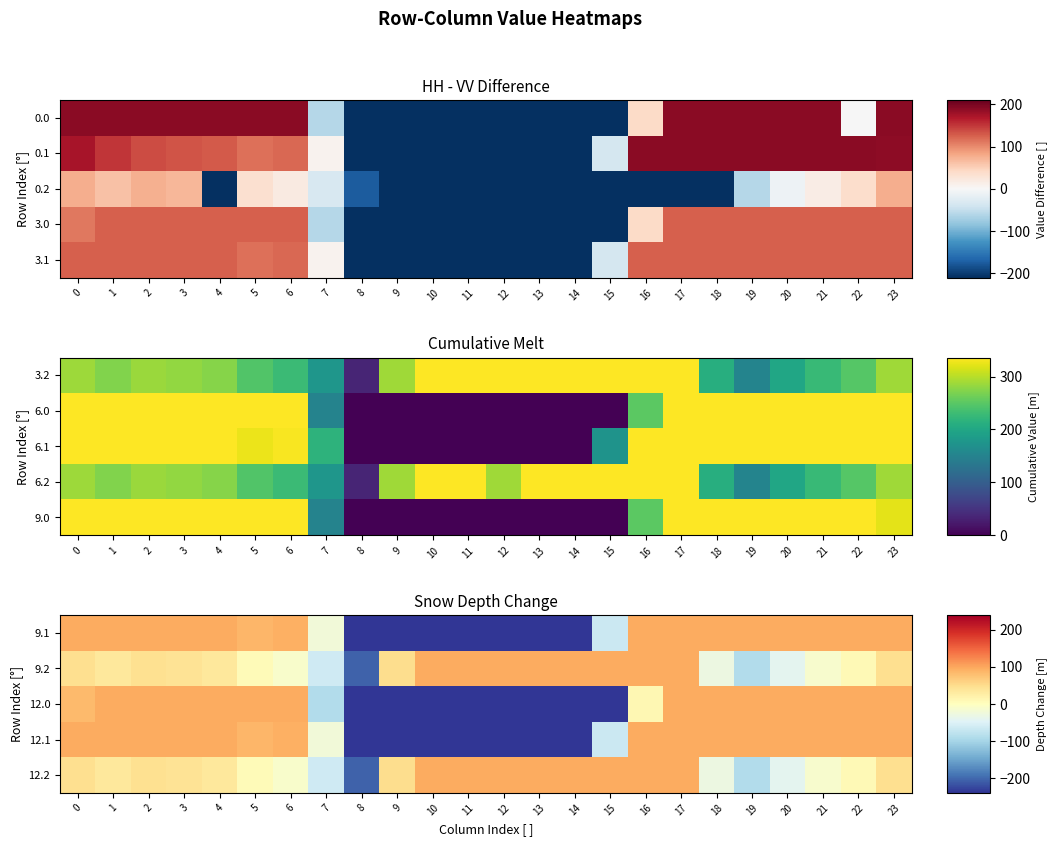

What is the sum of all 9.2 values?

646.1